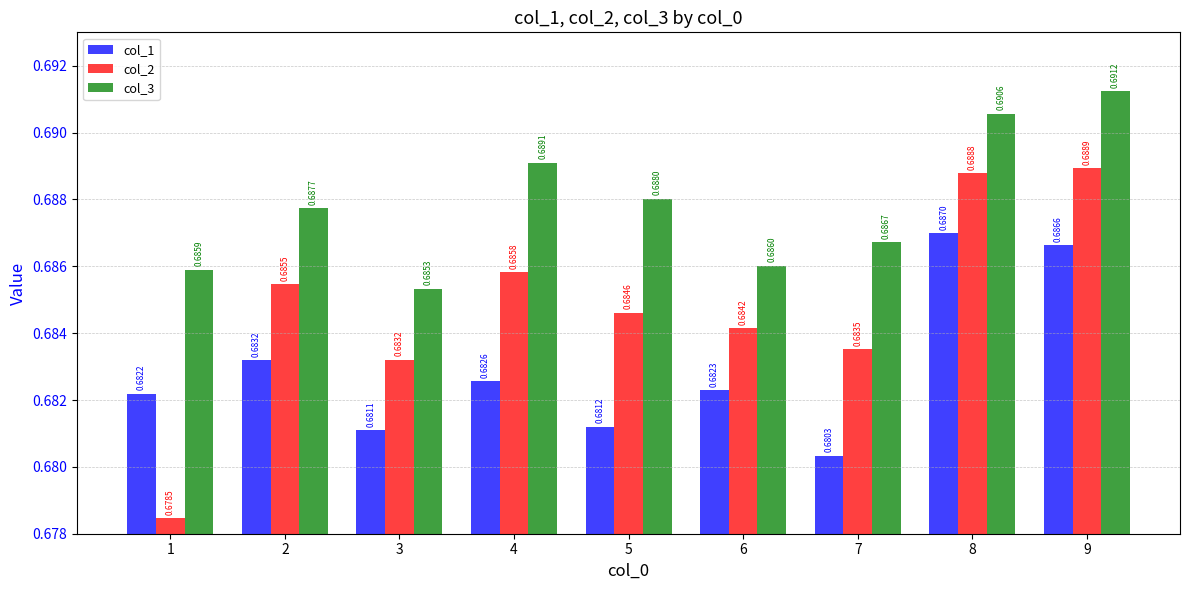

Rank the categories by col_3 value from highest to lowest.

9, 8, 4, 5, 2, 7, 6, 1, 3